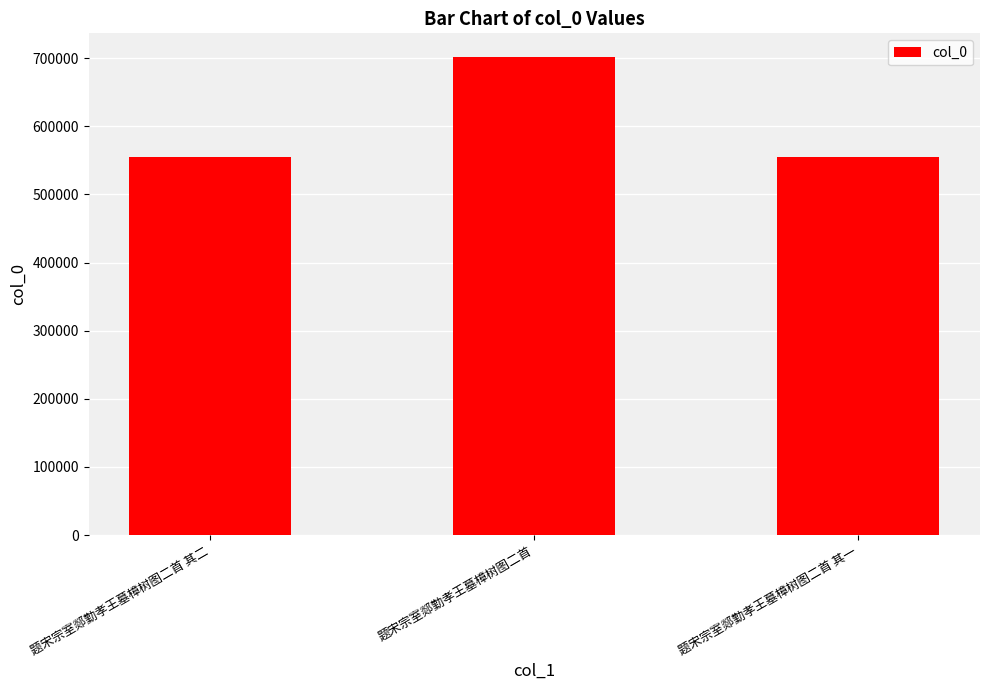

What is the difference between the maximum and minimum values?

146128